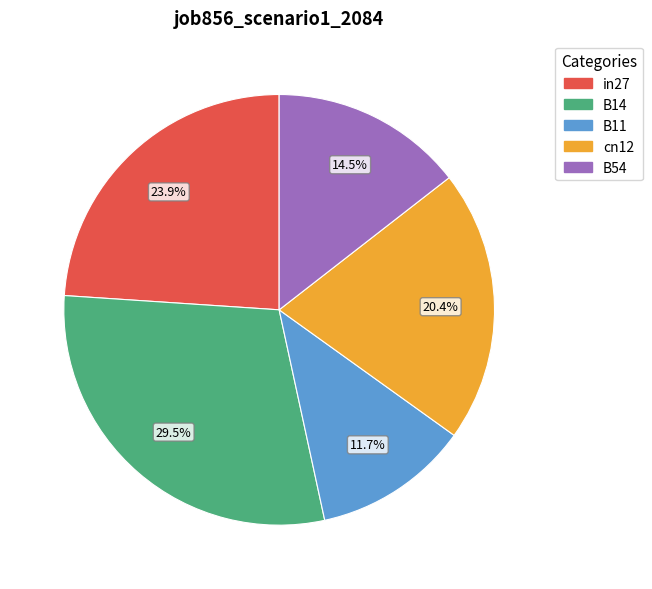

Does B54 represent more than half of the total?

No